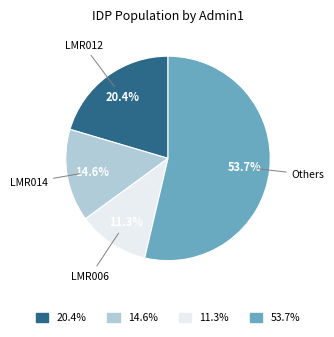

Rank the categories by value from lowest to highest.

LMR006, LMR014, LMR012, Others